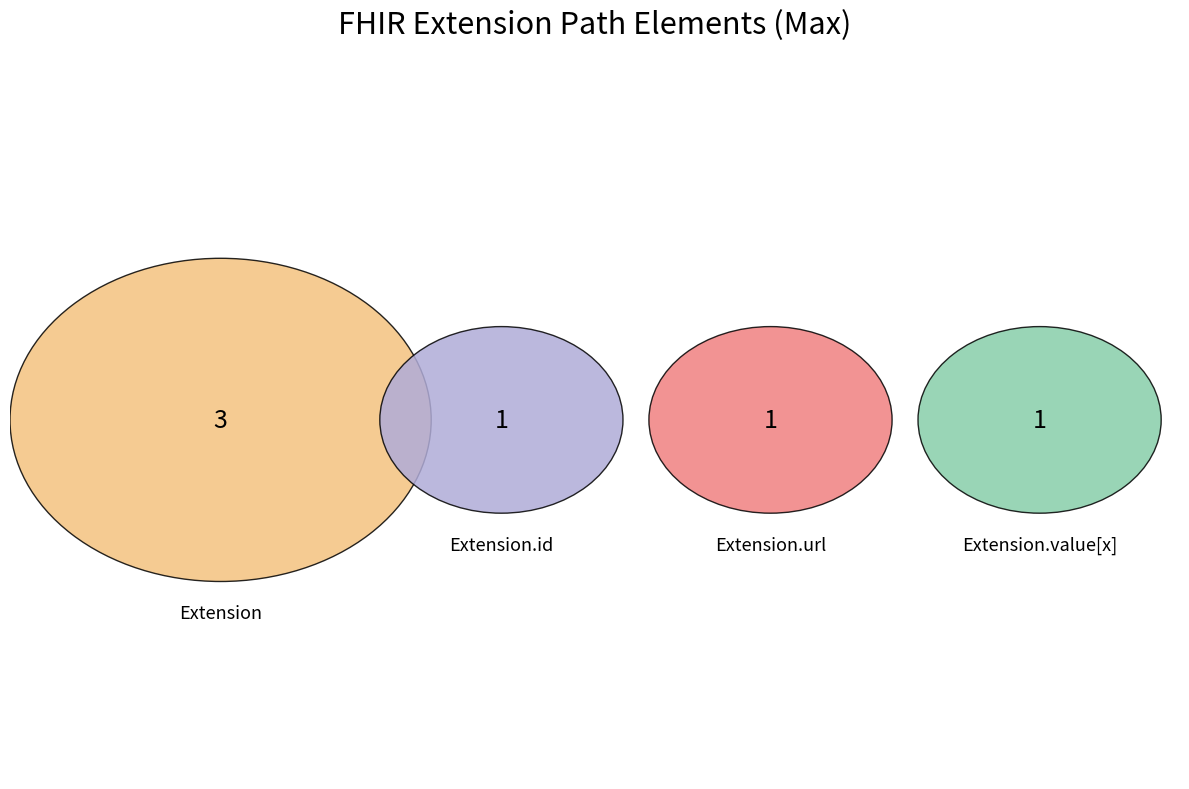

Is Extension.id the majority of the pie?

No